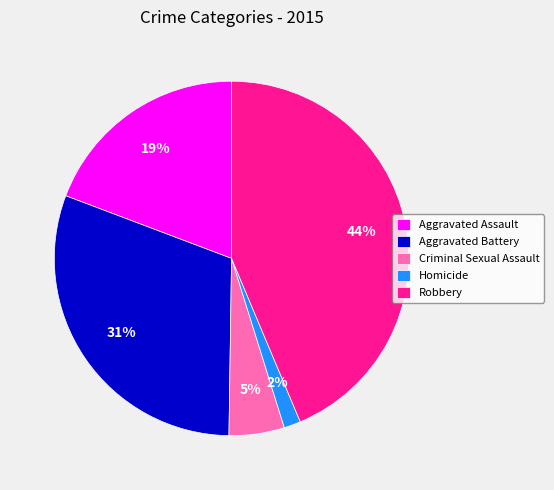

Which has a higher value, Robbery or Aggravated Assault?

Robbery